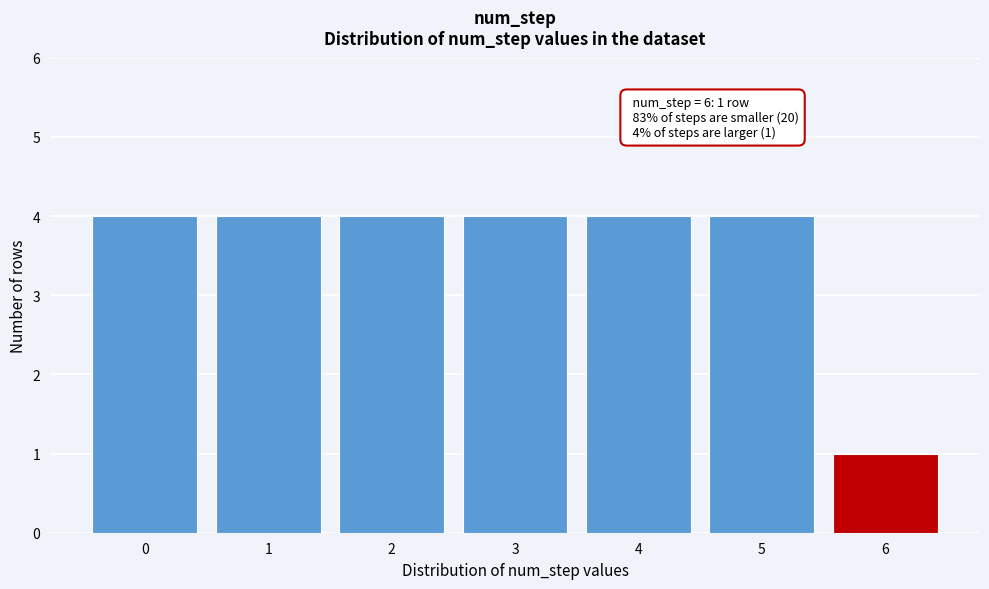

Reading right to left, what are all the values shown in this chart?

6=1	5=4	4=4	3=4	2=4	1=4	0=4